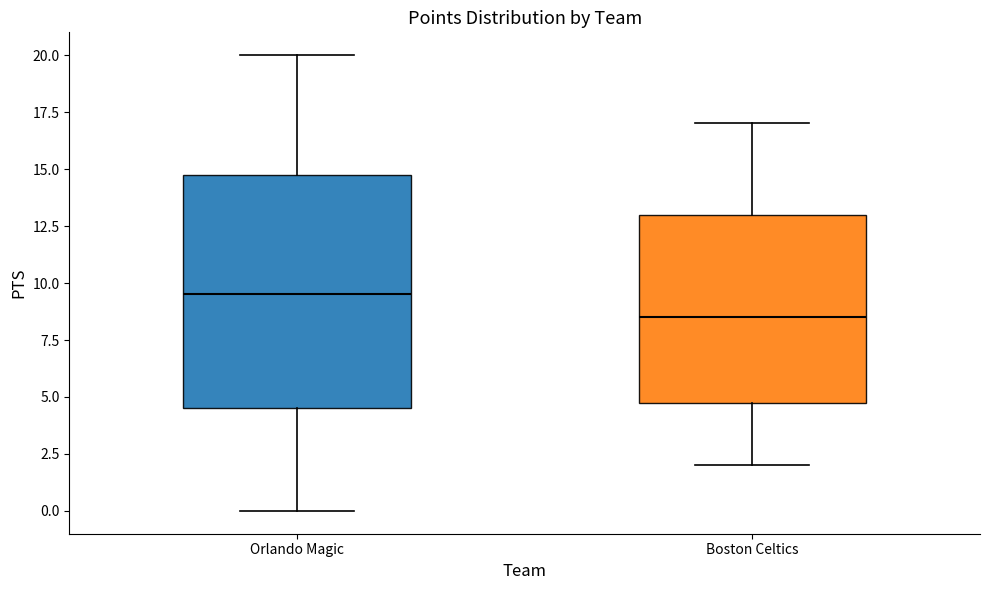

Reading left to right, transcribe this box plot: for each box, give where its median line is, the range the box spans, and where its two whiskers end, as read against the y-axis. The values are not printed on the chart, so give them approximately, as read against the axis.

Orlando Magic: median 9.5, box 4.5 to 15.0, whiskers 0.0 to 20.0
Boston Celtics: median 8.5, box 5.0 to 13.0, whiskers 2.0 to 17.0